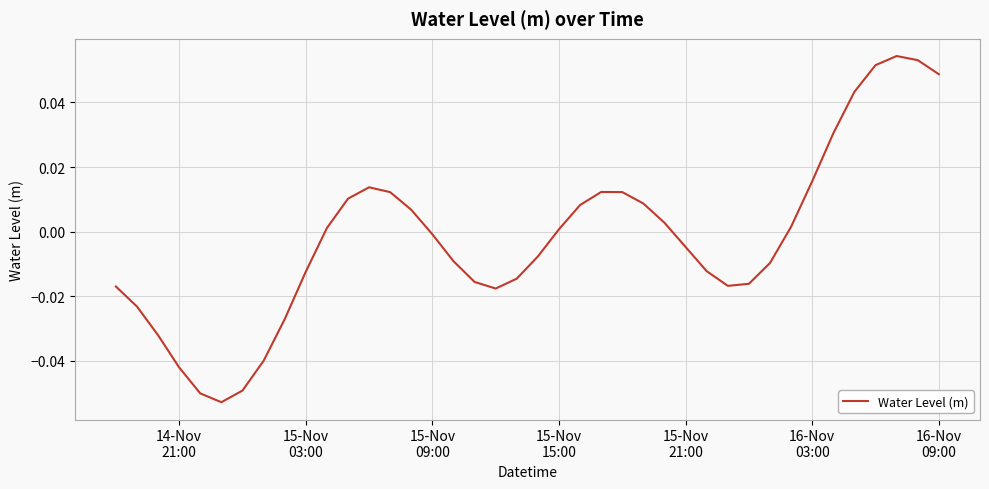

How many positive values are there?

19